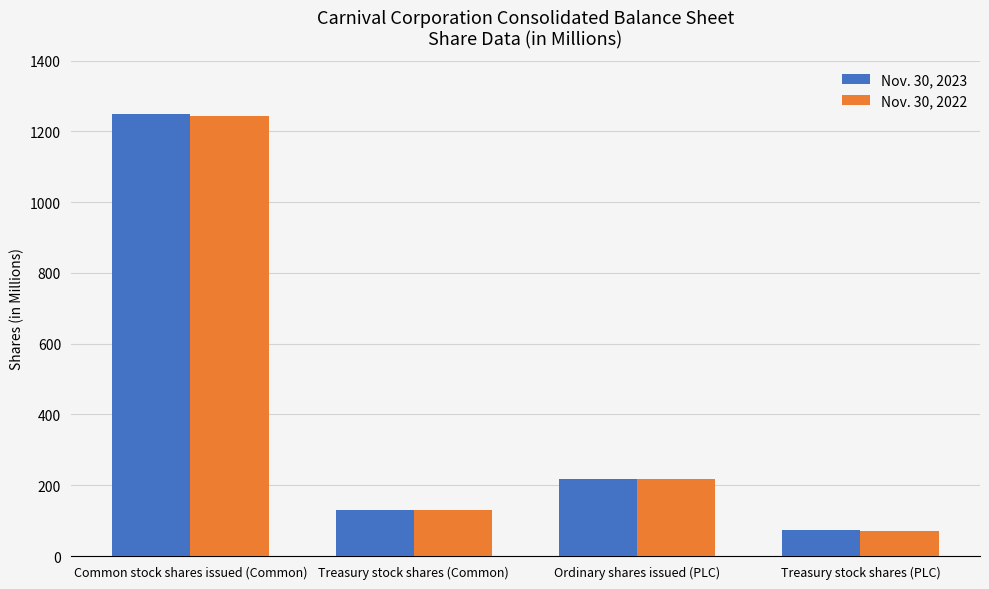

What are all the series names shown in the legend?

Nov. 30, 2023, Nov. 30, 2022